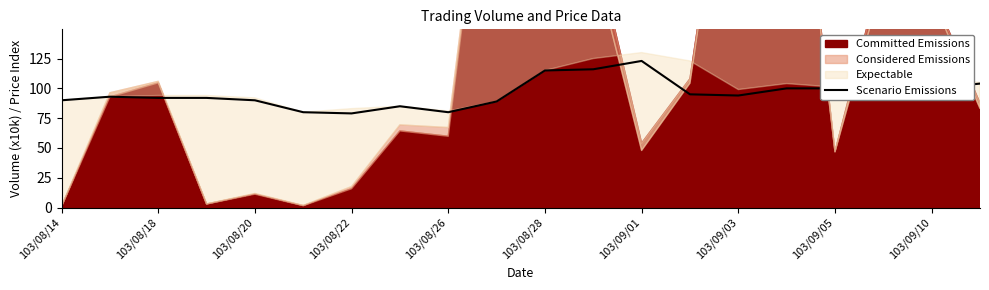

True or false: Scenario Emissions has a value of 80.0 at 103/08/26.

True